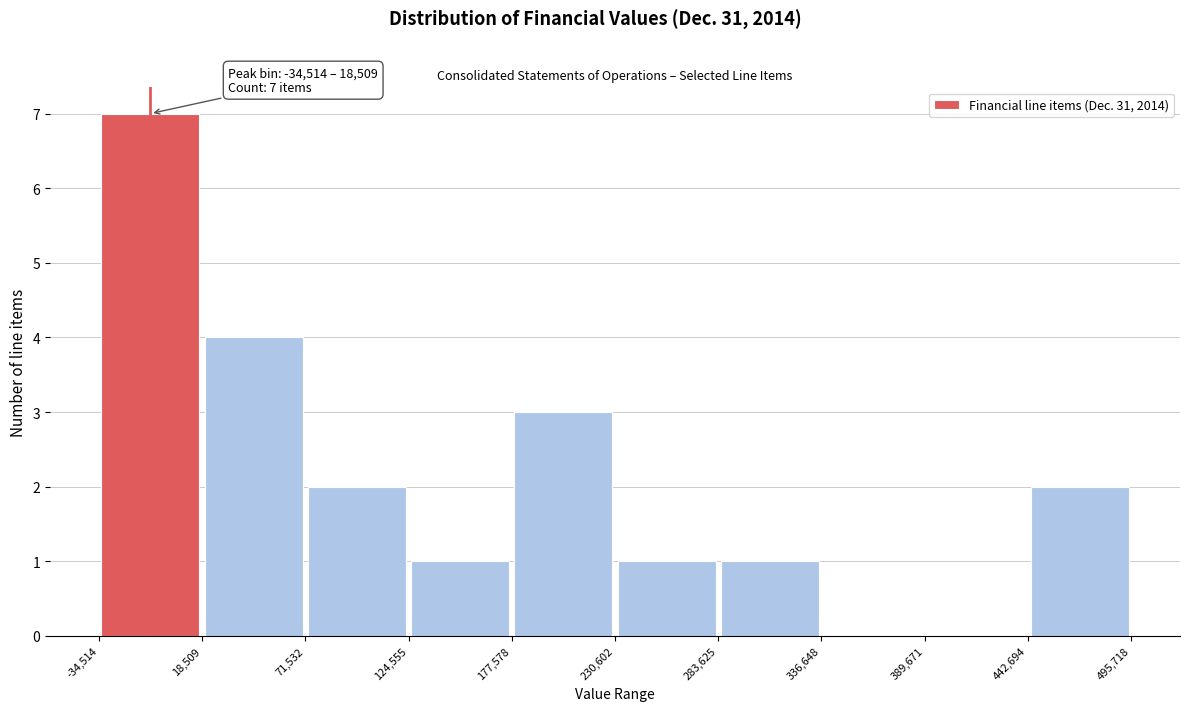

Which range on the x-axis has the tallest bar?

-34,514 to 18,509